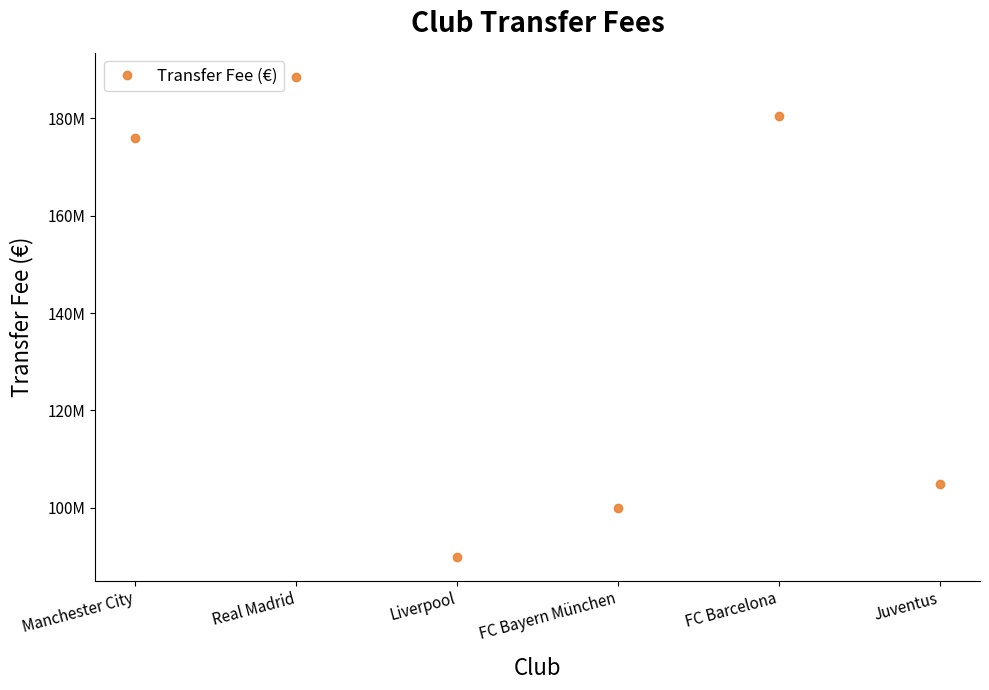

What is the difference between the second highest and second lowest values?

80500000